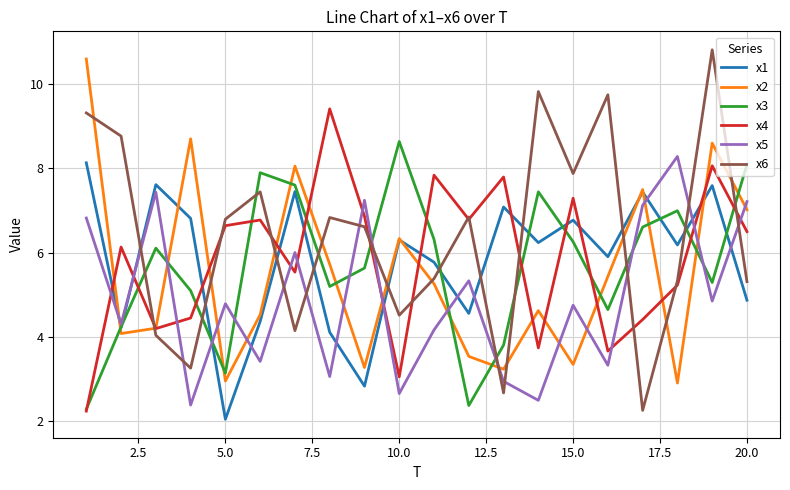

Which series has the largest range (max minus min)?

x6